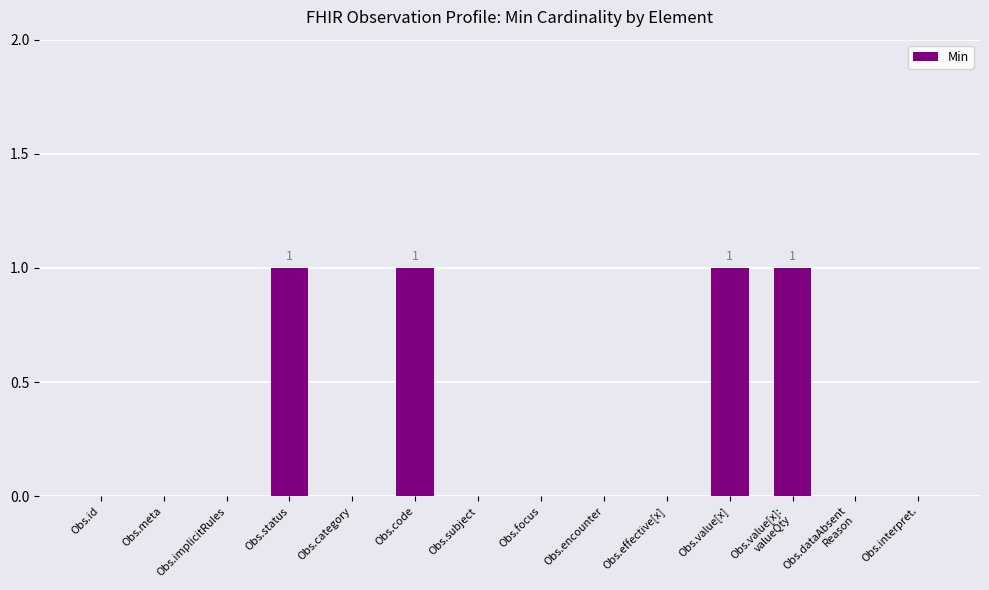

What is the sum of all values?

4